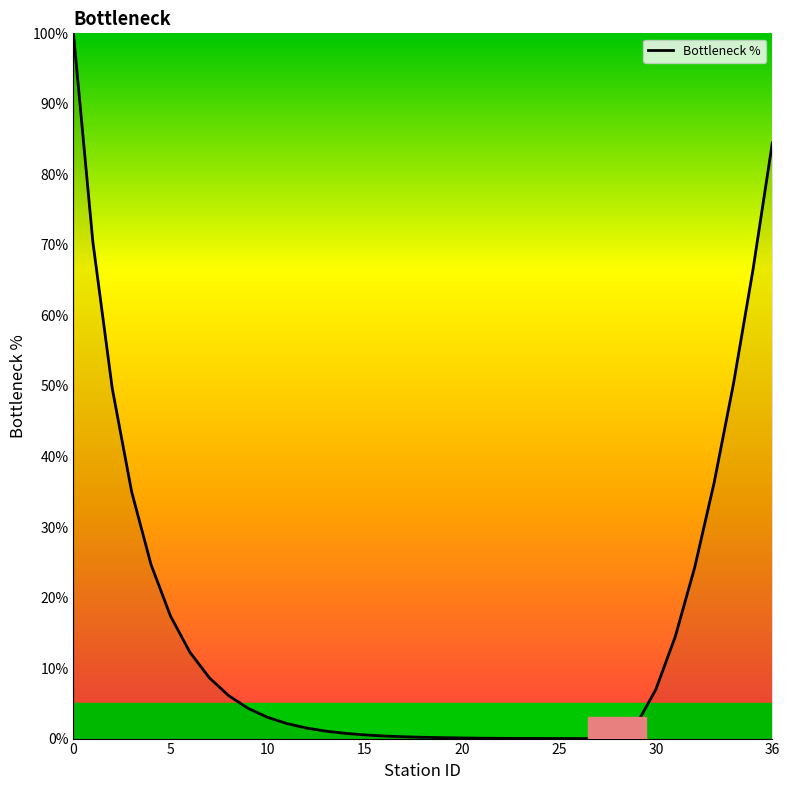

Does the chart have visible grid lines?

No